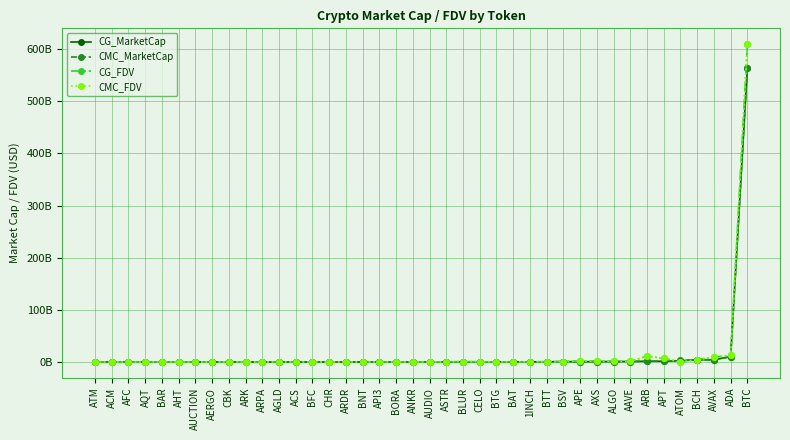

Reading left to right, transcribe all the data shown in this chart.

CG_MarketCap: ATM=0.0	ACM=0.0	AFC=0.0	AQT=0.0	BAR=0.0	AHT=0.0	AUCTION=0.0	AERGO=0.0	CBK=0.0	ARK=0.1	ARPA=0.1	AGLD=0.1	ACS=0.1	BFC=0.1	CHR=0.1	ARDR=0.1	BNT=0.1	API3=0.1	BORA=0.1	ANKR=0.2	AUDIO=0.2	ASTR=0.2	BLUR=0.2	CELO=0.3	BTG=0.3	BAT=0.3	1INCH=0.3	BTT=0.4	BSV=0.7	APE=0.7	AXS=0.8	ALGO=0.9	AAVE=1.0	ARB=1.4	APT=1.5	ATOM=2.5	BCH=4.3	AVAX=4.4	ADA=10.2	BTC=564.1
CMC_MarketCap: ATM=0.0	ACM=0.0	AFC=0.0	AQT=0.0	BAR=0.0	AHT=0.0	AUCTION=0.0	AERGO=0.0	CBK=0.0	ARK=0.0	ARPA=0.1	AGLD=0.0	ACS=0.0	BFC=0.1	CHR=0.1	ARDR=0.1	BNT=0.1	API3=0.1	BORA=0.1	ANKR=0.2	AUDIO=0.2	ASTR=0.2	BLUR=0.2	CELO=0.3	BTG=0.3	BAT=0.3	1INCH=0.3	BTT=0.4	BSV=0.7	APE=0.7	AXS=0.8	ALGO=0.9	AAVE=1.0	ARB=1.4	APT=1.5	ATOM=2.9	BCH=4.3	AVAX=4.4	ADA=10.2	BTC=564.2
CG_FDV: ATM=0.0	ACM=0.0	AFC=0.1	AQT=0.0	BAR=0.1	AHT=0.1	AUCTION=0.1	AERGO=0.1	CBK=0.1	ARK=0.0	ARPA=0.1	AGLD=0.1	ACS=0.2	BFC=0.1	CHR=0.1	ARDR=0.1	BNT=0.1	API3=0.2	BORA=0.2	ANKR=0.2	AUDIO=0.2	ASTR=0.4	BLUR=0.9	CELO=0.5	BTG=0.3	BAT=0.3	1INCH=0.5	BTT=0.5	BSV=0.7	APE=1.9	AXS=1.6	ALGO=1.1	AAVE=1.1	ARB=11.3	APT=7.0	ATOM=0.0	BCH=4.6	AVAX=9.1	ADA=13.1	BTC=609.0
CMC_FDV: ATM=0.0	ACM=0.0	AFC=0.1	AQT=0.0	BAR=0.1	AHT=0.1	AUCTION=0.1	AERGO=0.1	CBK=0.1	ARK=0.0	ARPA=0.1	AGLD=0.0	ACS=0.2	BFC=0.1	CHR=0.1	ARDR=0.1	BNT=0.1	API3=0.2	BORA=0.2	ANKR=0.2	AUDIO=0.2	ASTR=0.4	BLUR=0.9	CELO=0.5	BTG=0.3	BAT=0.3	1INCH=0.5	BTT=0.5	BSV=0.7	APE=1.9	AXS=1.6	ALGO=1.1	AAVE=1.1	ARB=11.4	APT=7.0	ATOM=0.0	BCH=4.6	AVAX=9.1	ADA=13.1	BTC=609.1